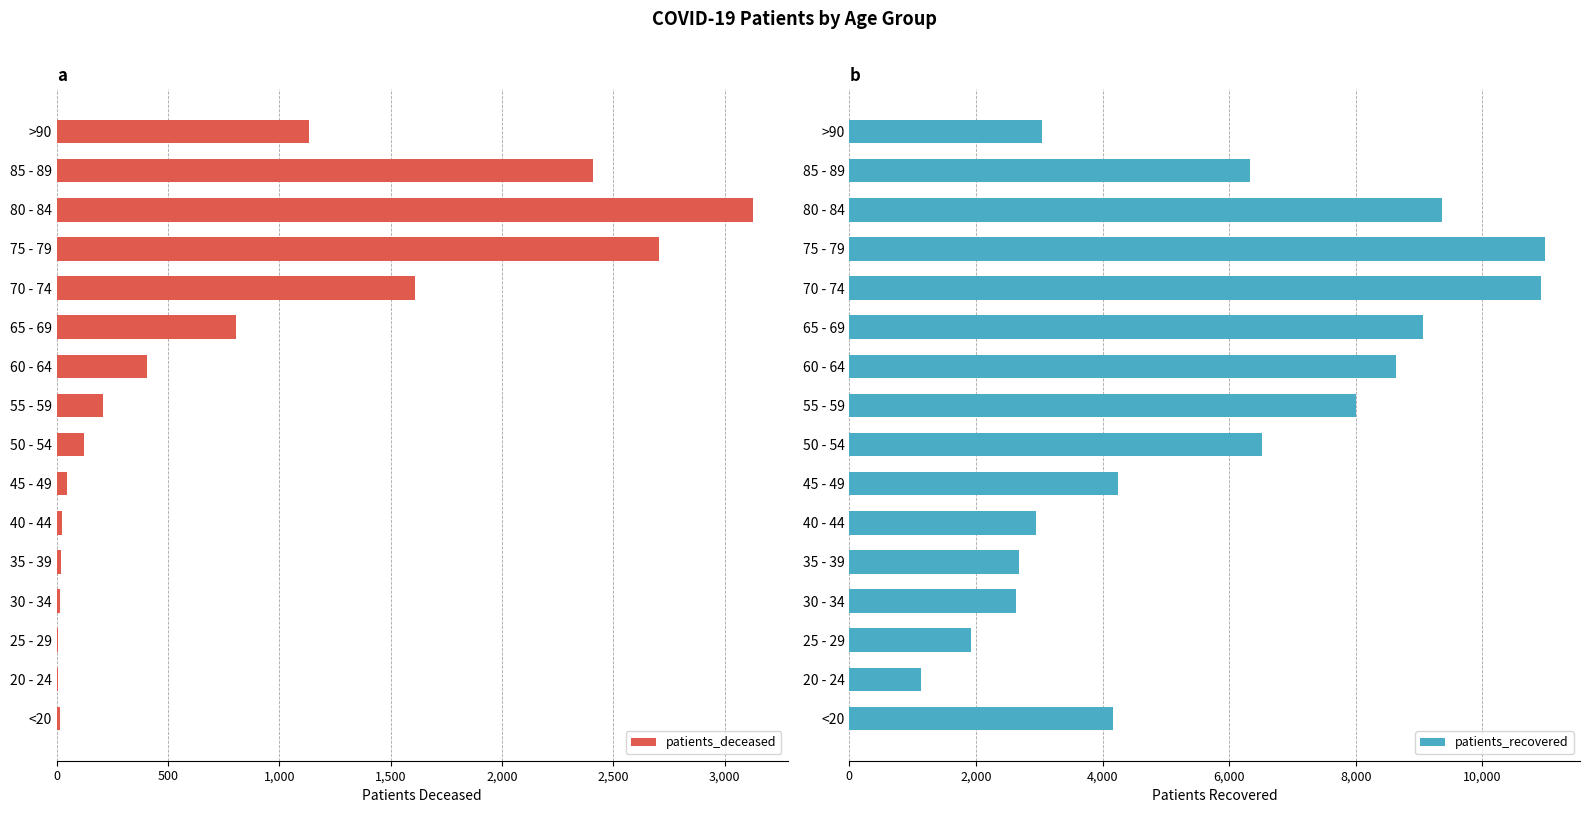

What is the minimum value for patients_recovered?

1129